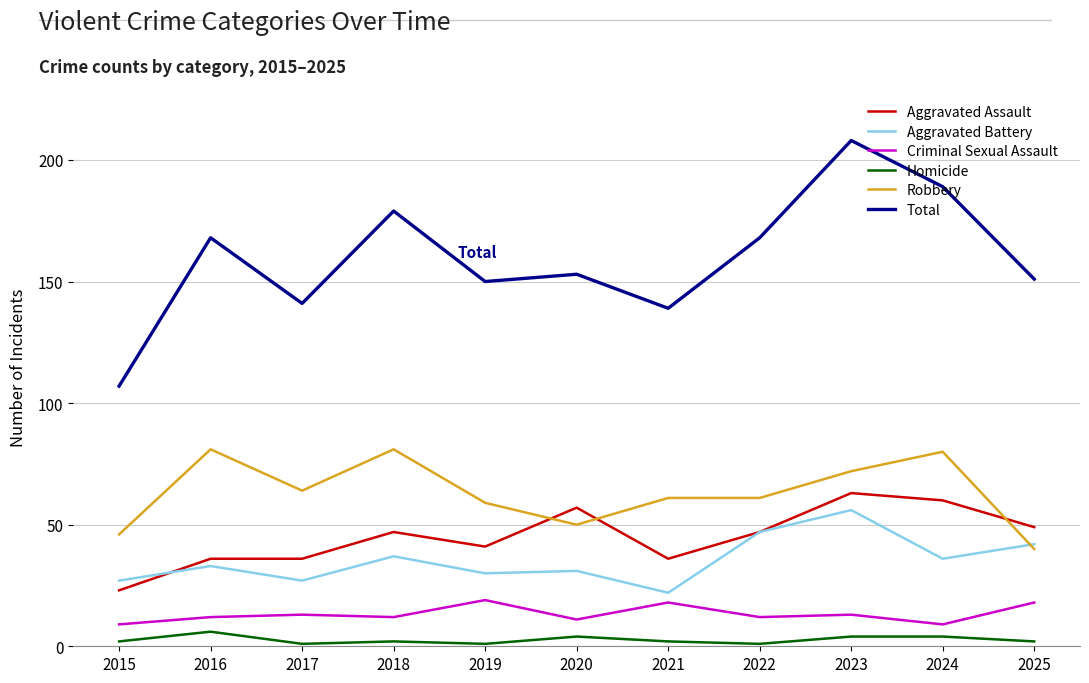

At which category is the sum across all series the highest?

2023